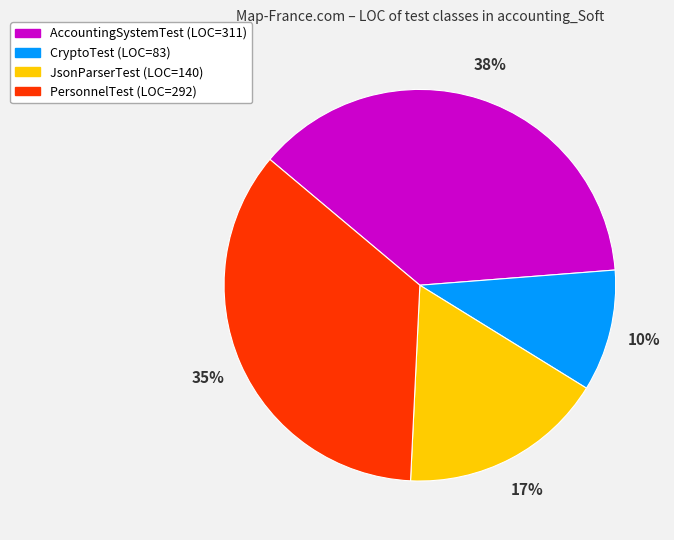

Which category has the biggest portion of the pie?

AccountingSystemTest